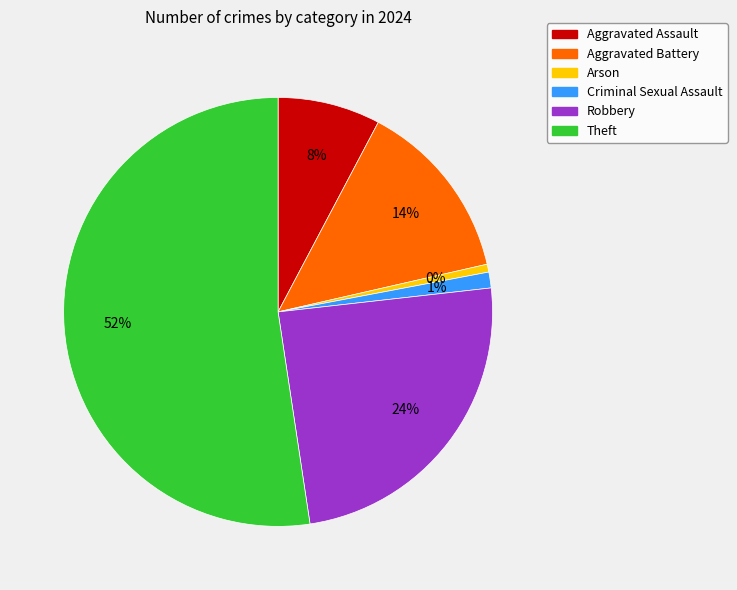

Which has a higher value, Robbery or Criminal Sexual Assault?

Robbery